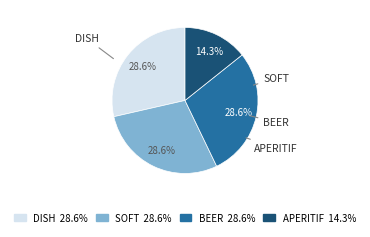

True or false: SOFT accounts for 42% of the total.

False